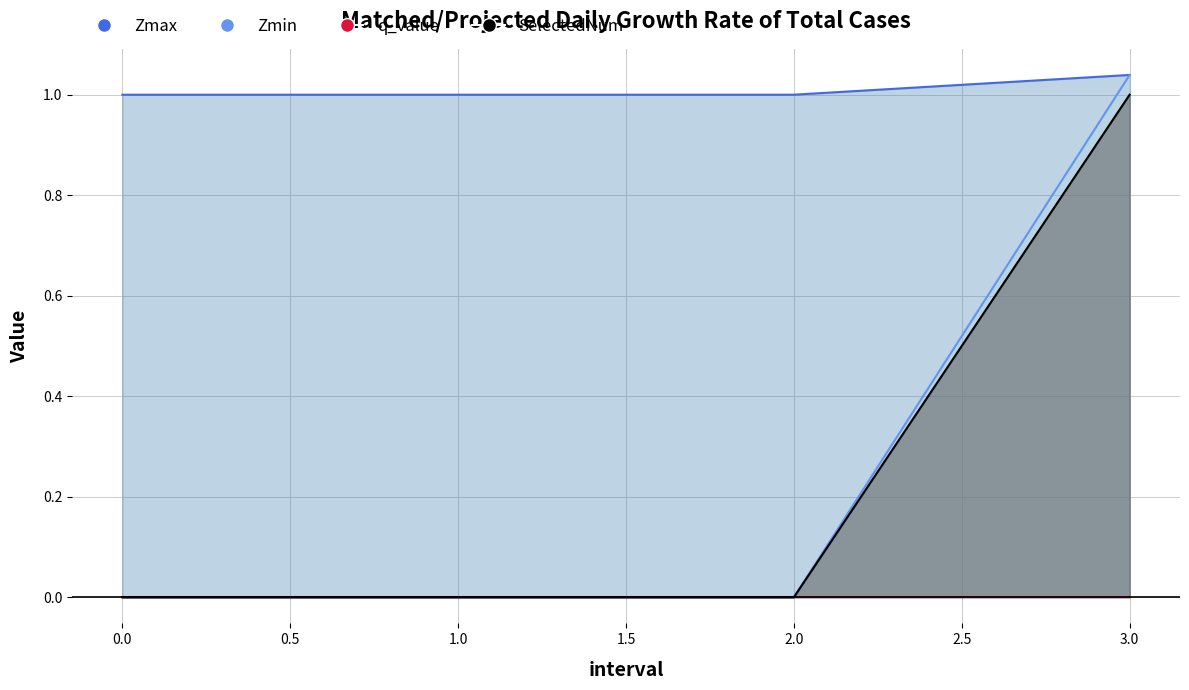

What is the label of the 3rd point from the left?

2